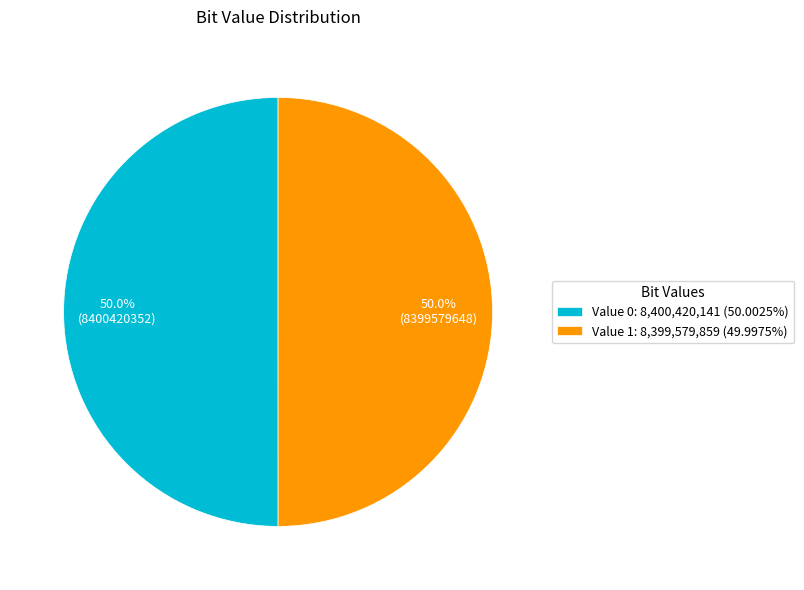

Is the sum of Value 0: 8,400,420,141 (50.0025%) and Value 1: 8,399,579,859 (49.9975%) greater than half?

Yes